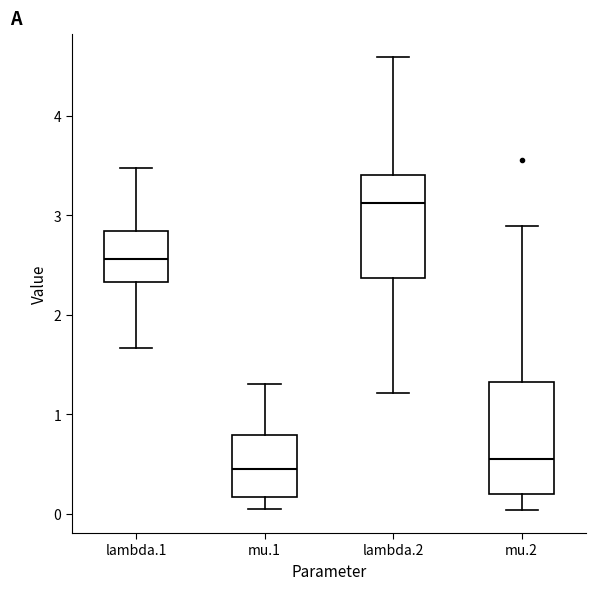

Reading left to right, transcribe this box plot: for each box, give where its median line is, the range the box spans, and where its two whiskers end, as read against the y-axis. The values are not printed on the chart, so give them approximately, as read against the axis.

lambda.1: median 2.6, box 2.3 to 2.8, whiskers 1.7 to 3.5
mu.1: median 0.4, box 0.2 to 0.8, whiskers 0.0 to 1.3
lambda.2: median 3.1, box 2.4 to 3.4, whiskers 1.2 to 4.6
mu.2: median 0.5, box 0.2 to 1.3, whiskers 0.0 to 2.9